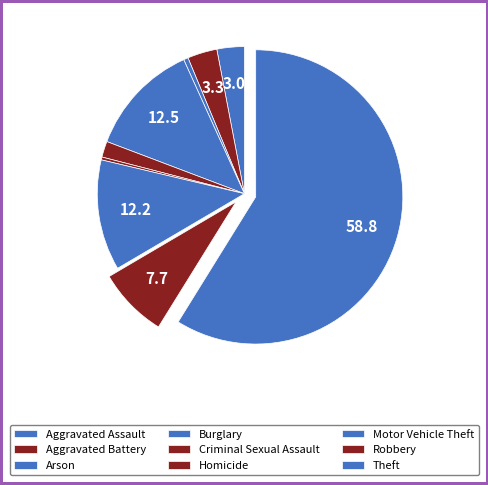

How many slices are in this pie chart?

9